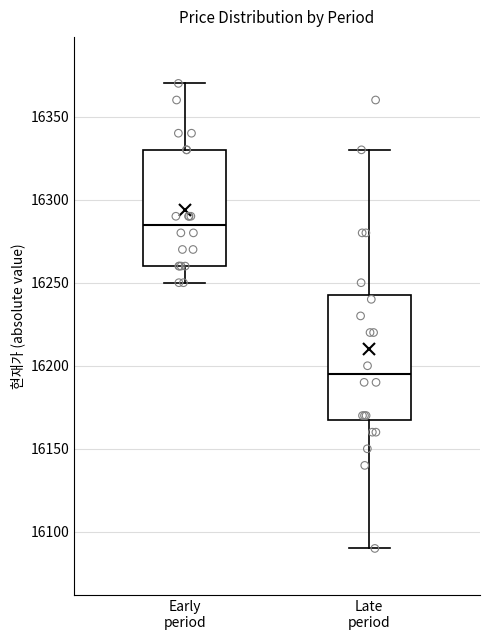

Which box is the tallest, from its lower edge to its upper edge?

Late period